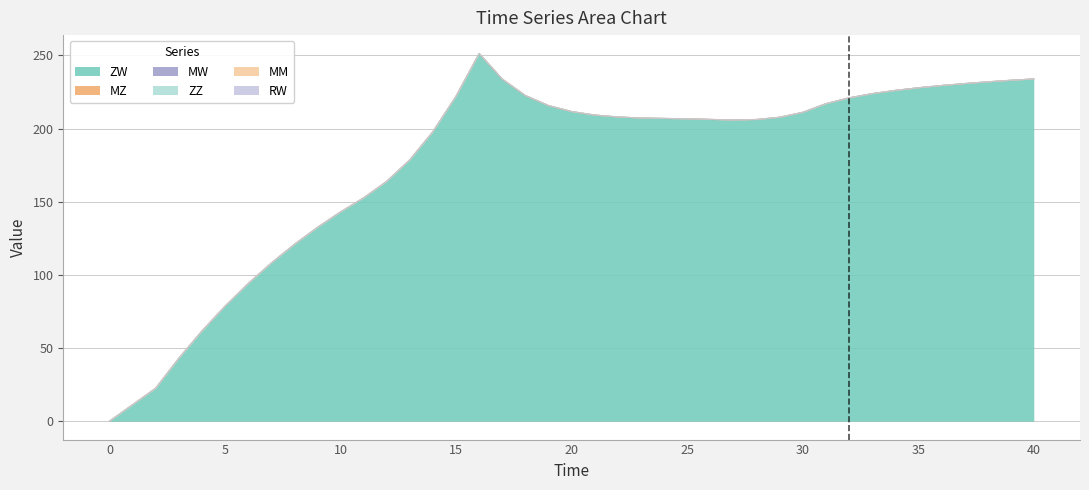

How many distinct data groups are displayed?

6